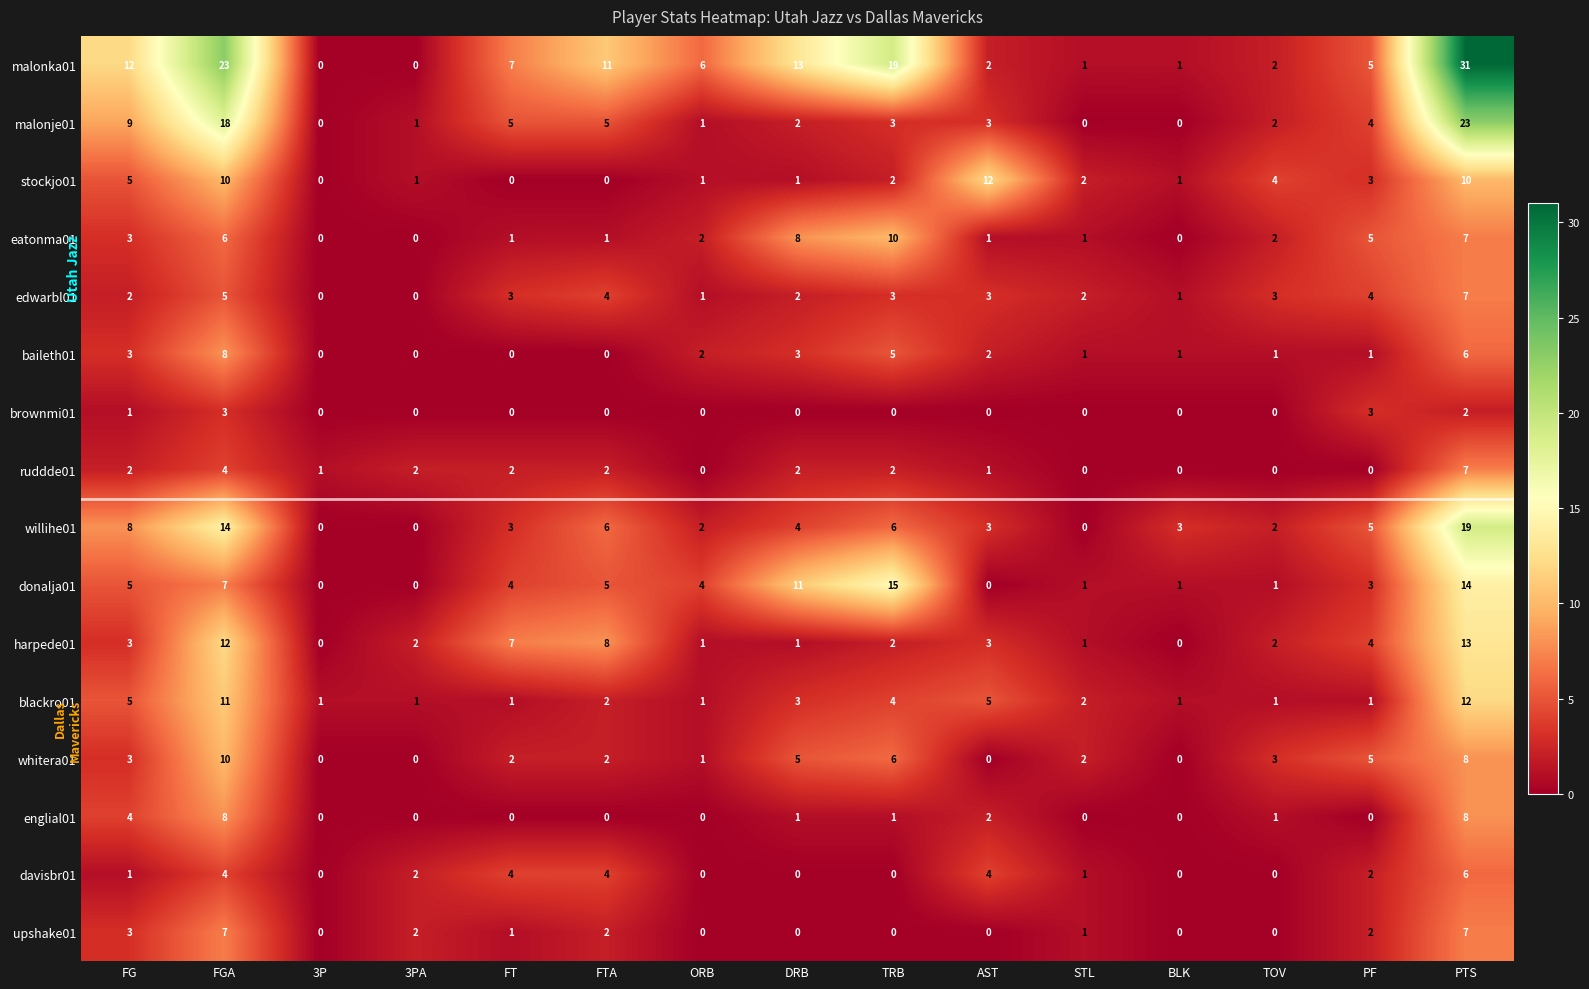

What is the sum of the brownmi01 values at TRB and PF?

3